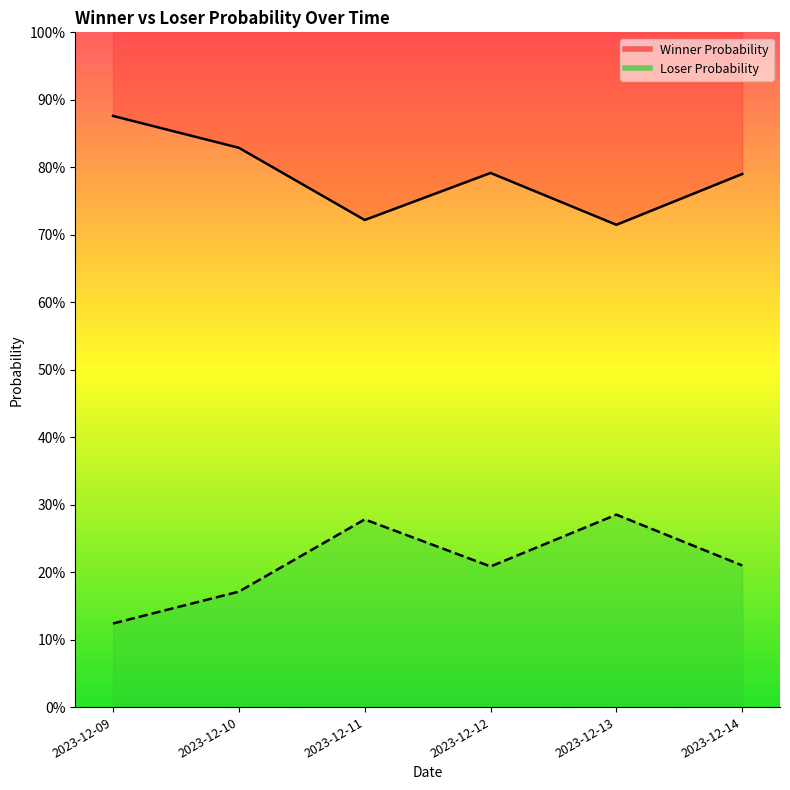

True or false: Winner Probability has more than 1 interior local peaks.

False